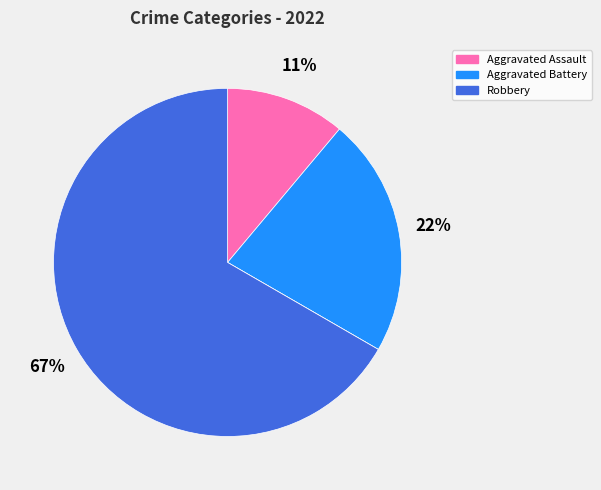

To the nearest percent, what is the average slice percentage?

25%